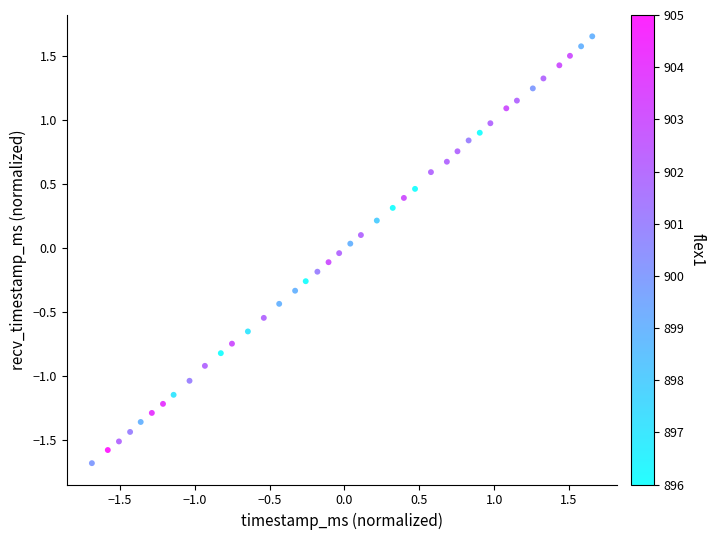

What is the range of Y values (max minus min)?

3.3